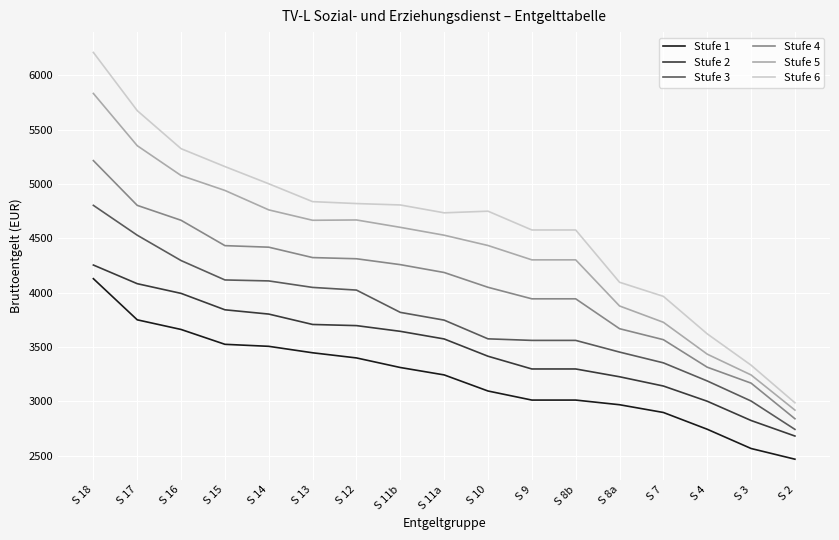

How many lines are shown in the chart?

6